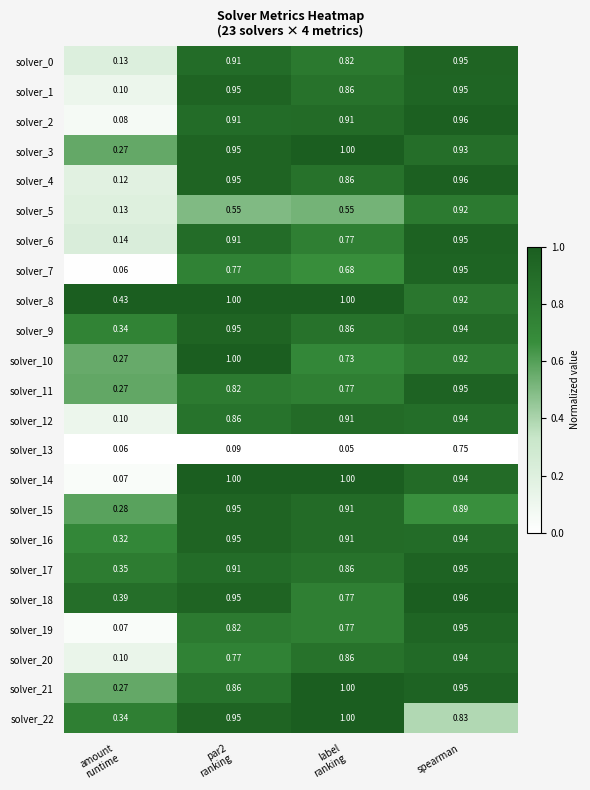

Which series has the widest spread of values?

solver_14